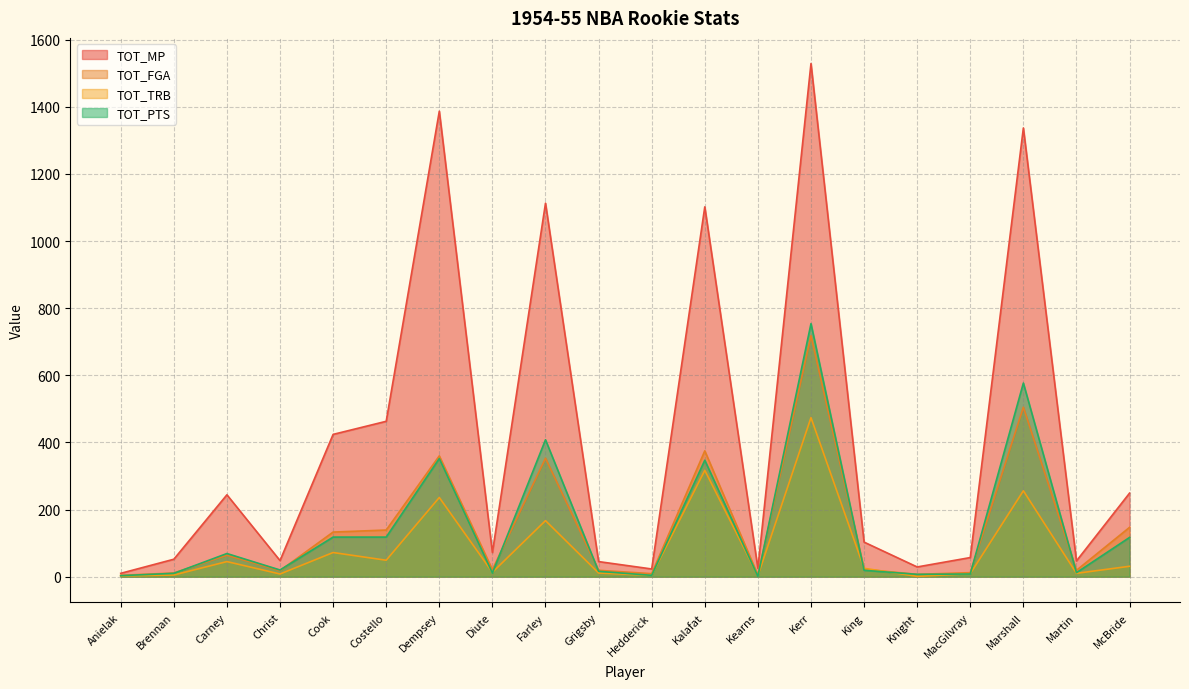

What is the total value across all series at Kalafat?

2141